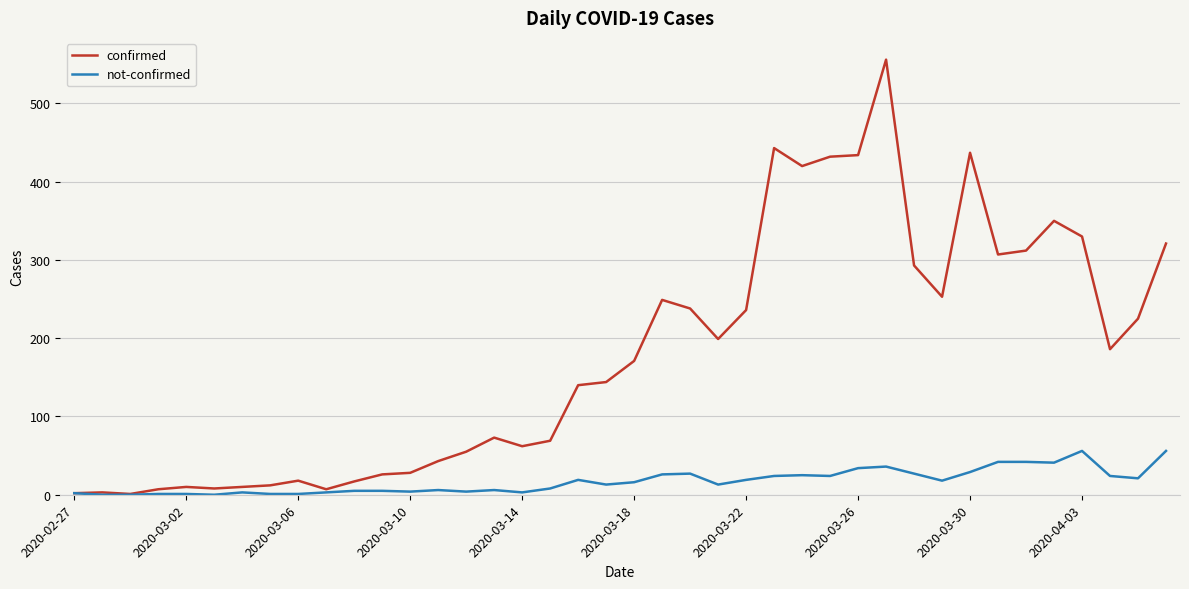

What is the highest value of the not-confirmed series?

56